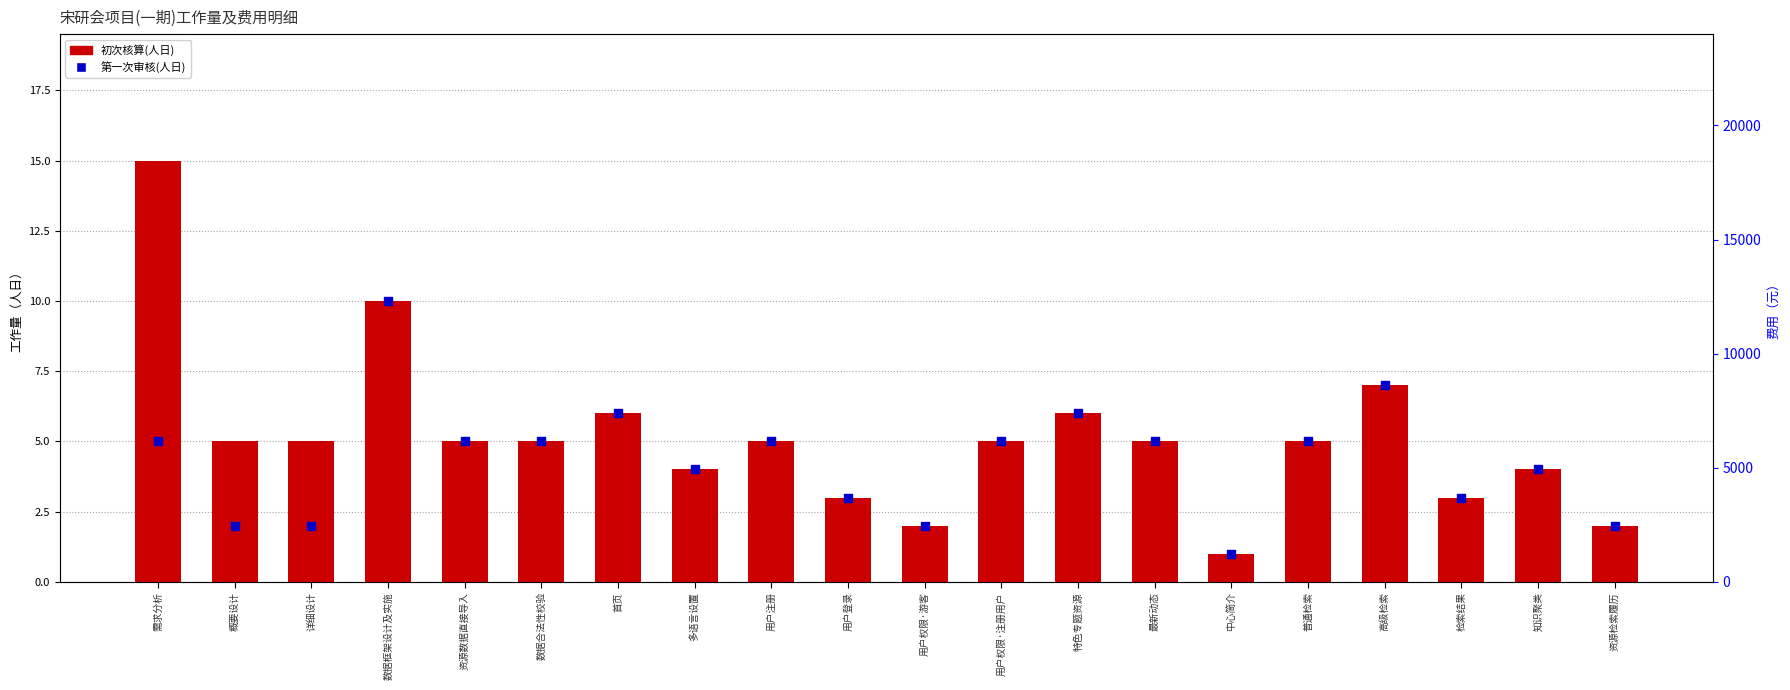

Which series has the largest total across all categories?

初次核算(人日)